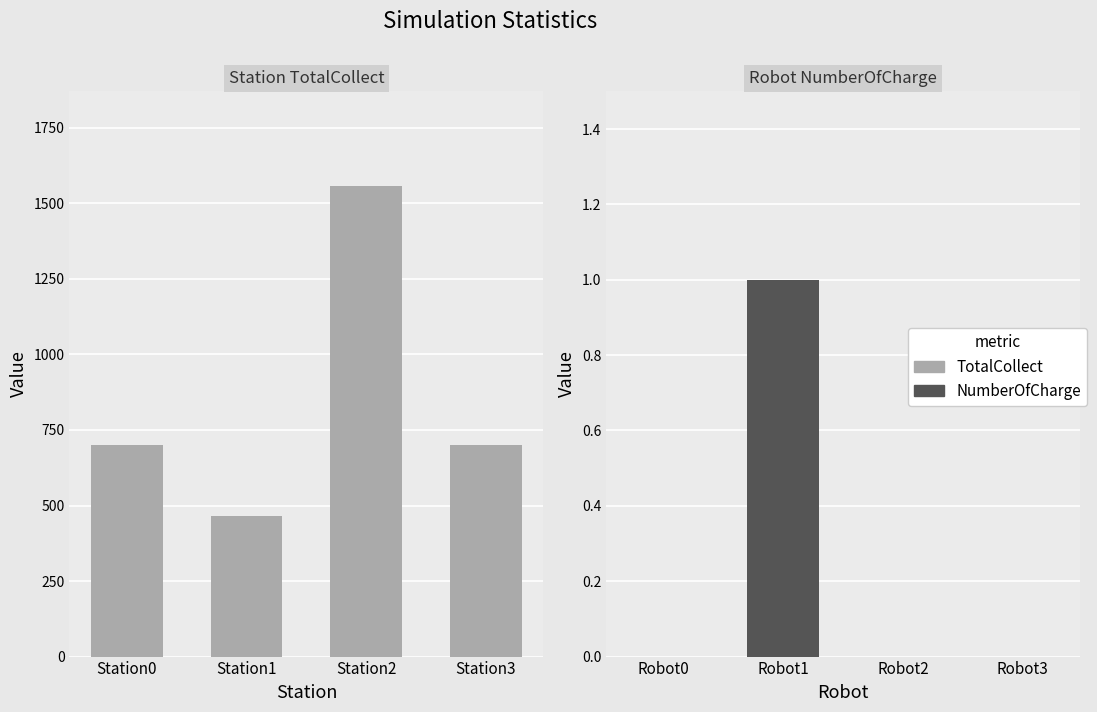

Reading right to left, what are all the values shown in this chart?

TotalCollect: 699	1559	466	701
NumberOfCharge: 0	0	1	0